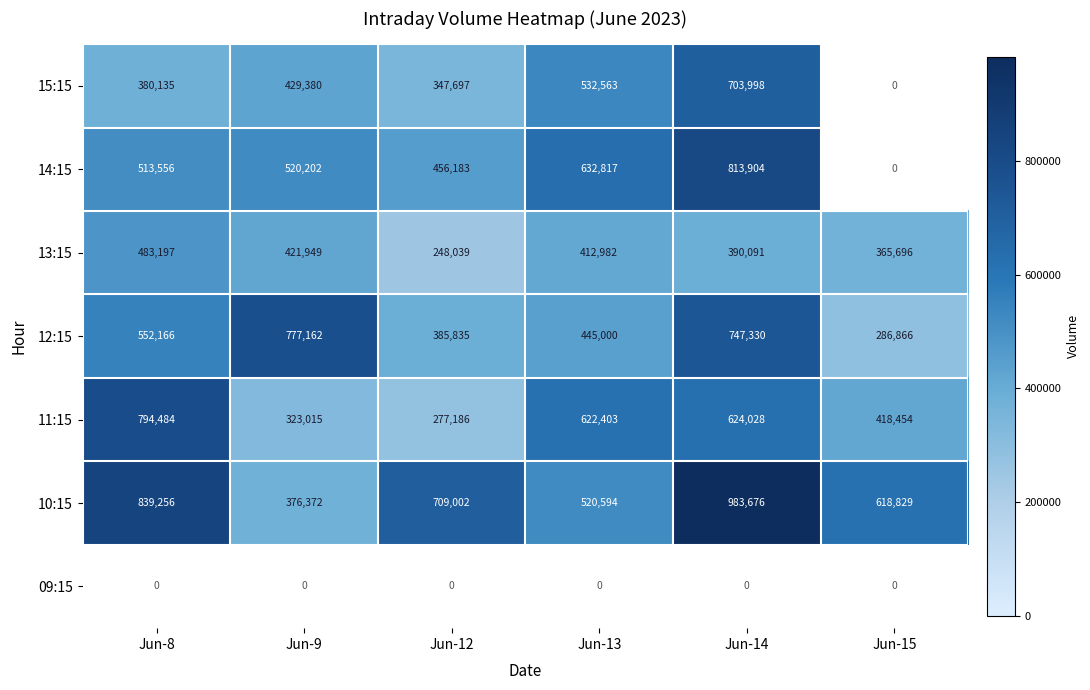

Rank the categories by 12:15 value from lowest to highest.

Jun-15, Jun-12, Jun-13, Jun-8, Jun-14, Jun-9